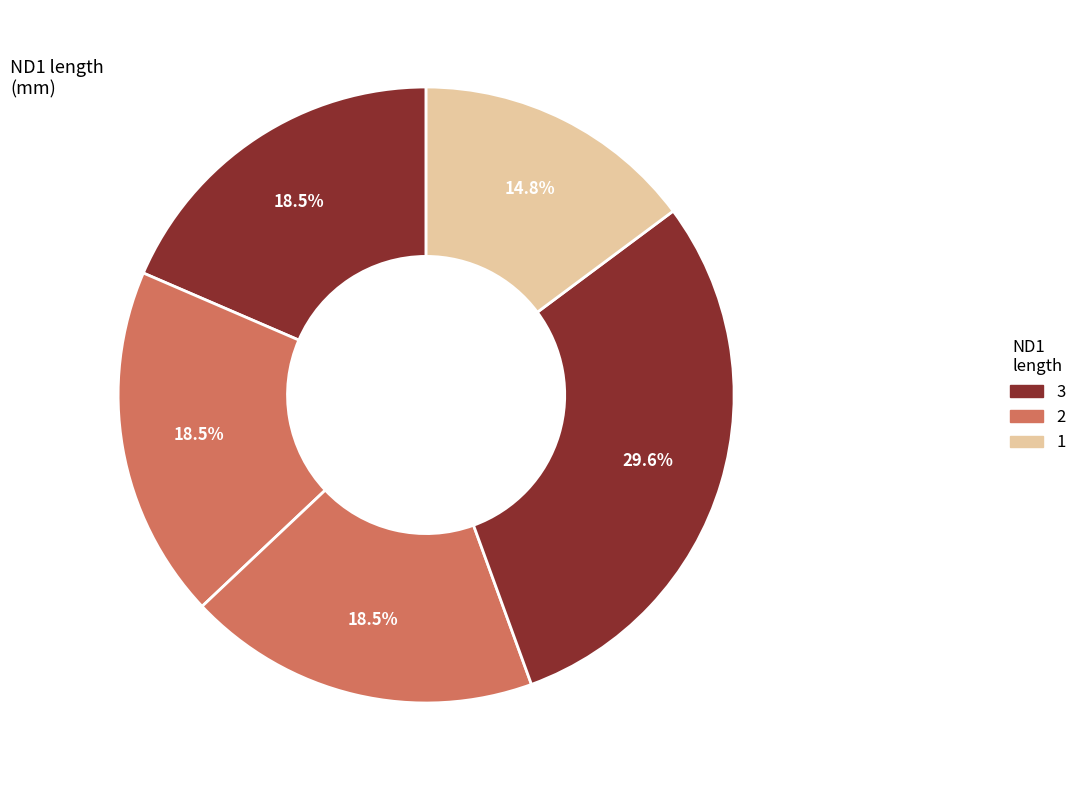

Count the number of slices in the pie.

5